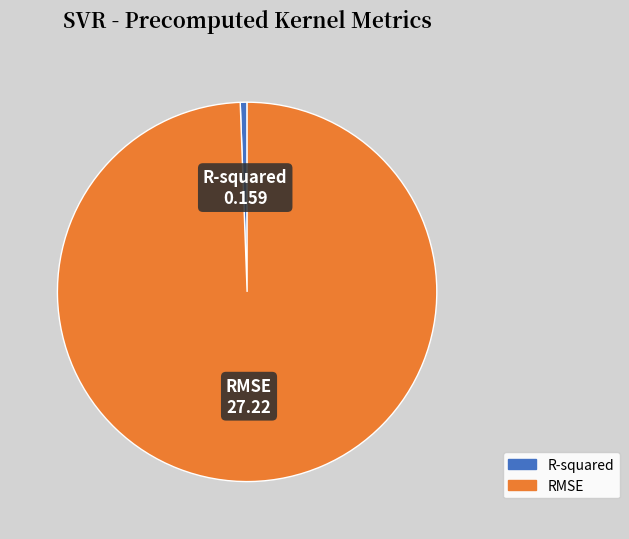

Which category has the smallest portion of the pie?

R-squared